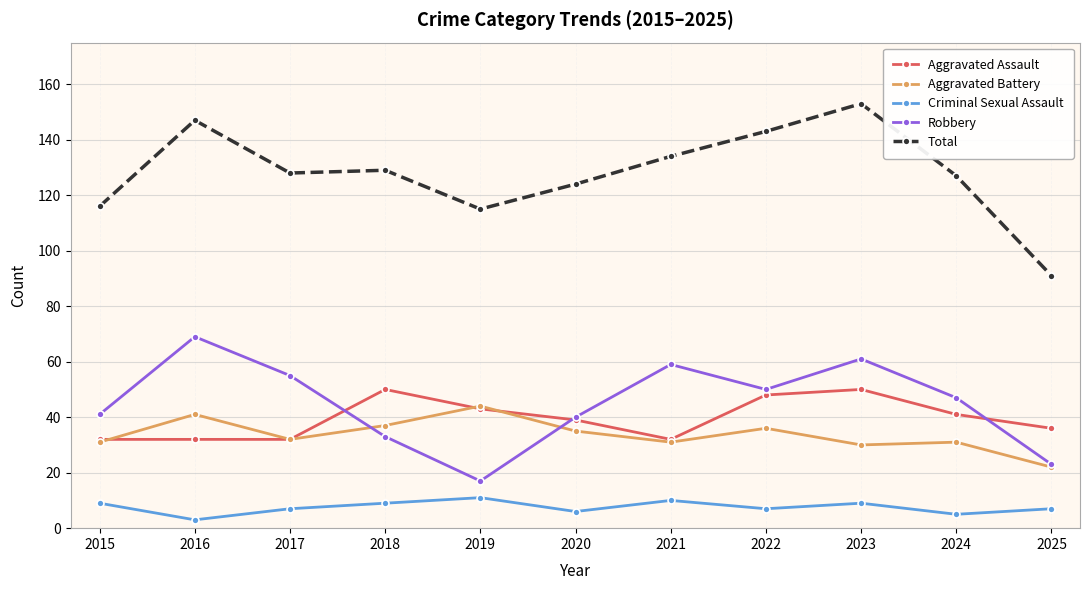

What value does the Aggravated Battery series have at 2025?

22